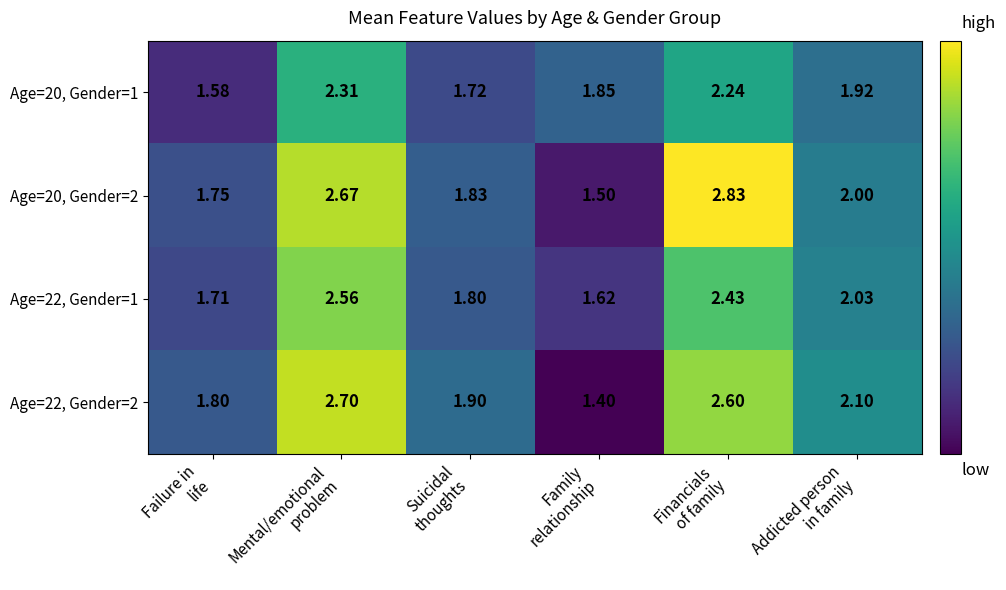

Rank the series at Suicidal
thoughts from lowest to highest value.

Age=20, Gender=1, Age=22, Gender=1, Age=20, Gender=2, Age=22, Gender=2